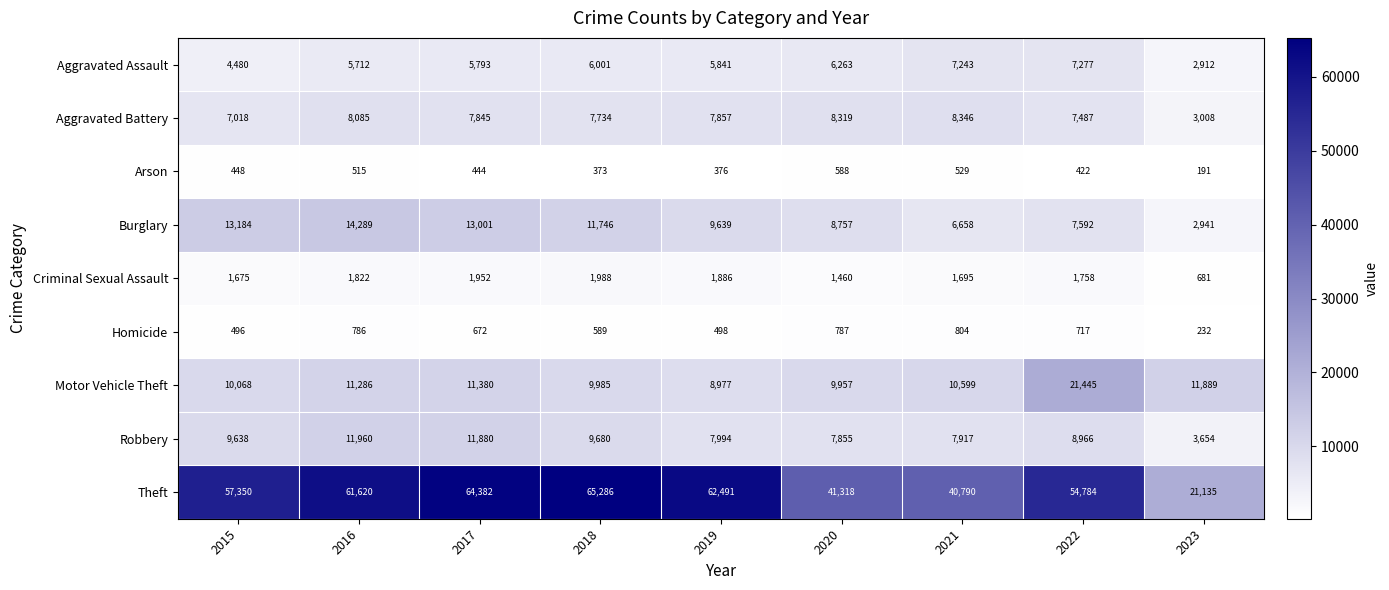

Where does the Motor Vehicle Theft series first go above 10599?

2016